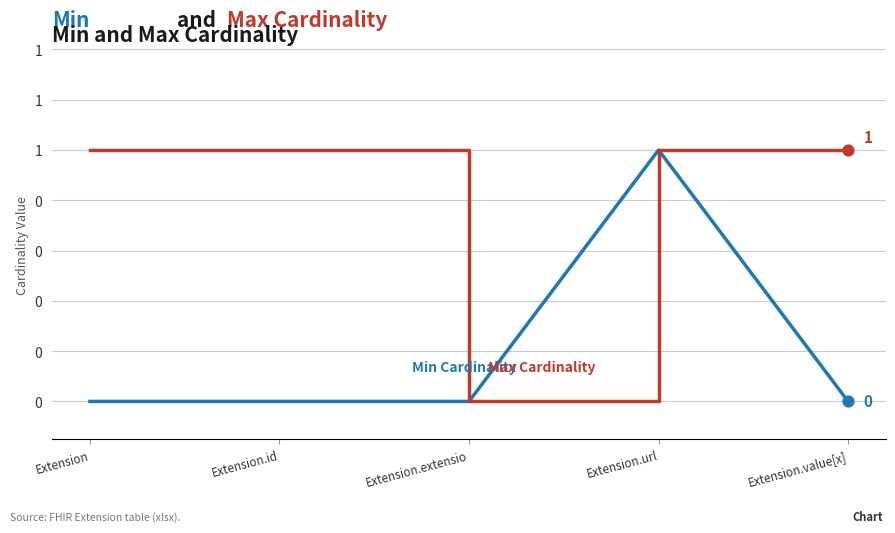

Is this an area chart (filled region under the line)?

No